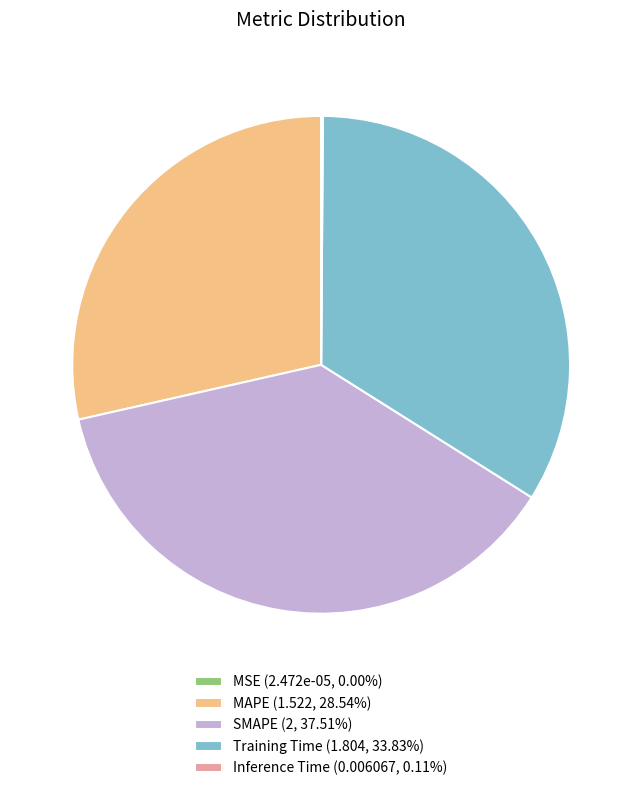

Which has a higher value, MAPE or SMAPE?

SMAPE